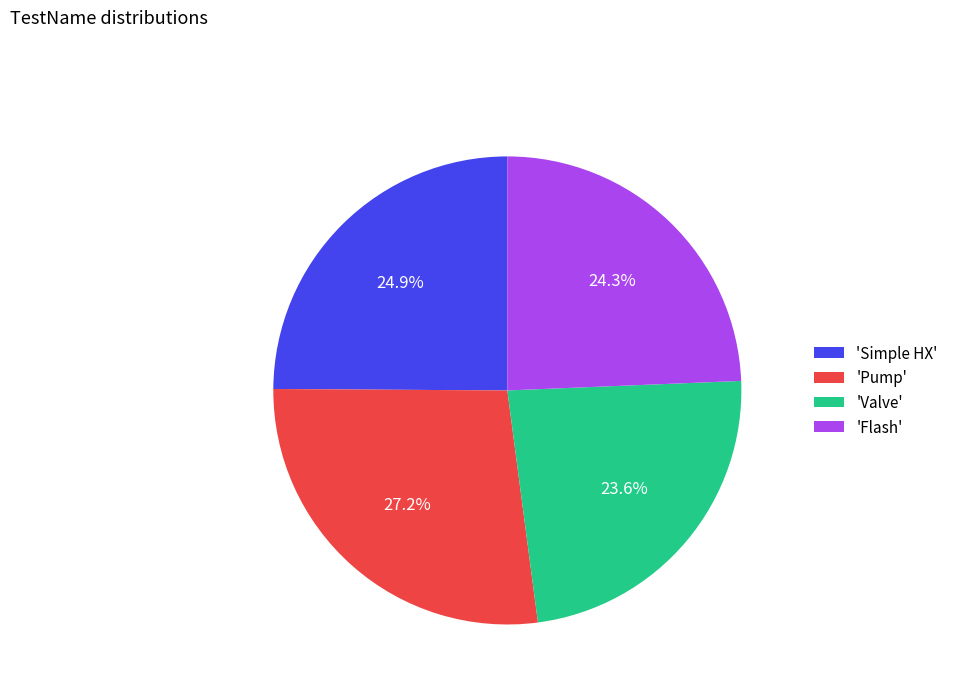

Rank the categories by value from highest to lowest.

'Pump', 'Simple HX', 'Flash', 'Valve'